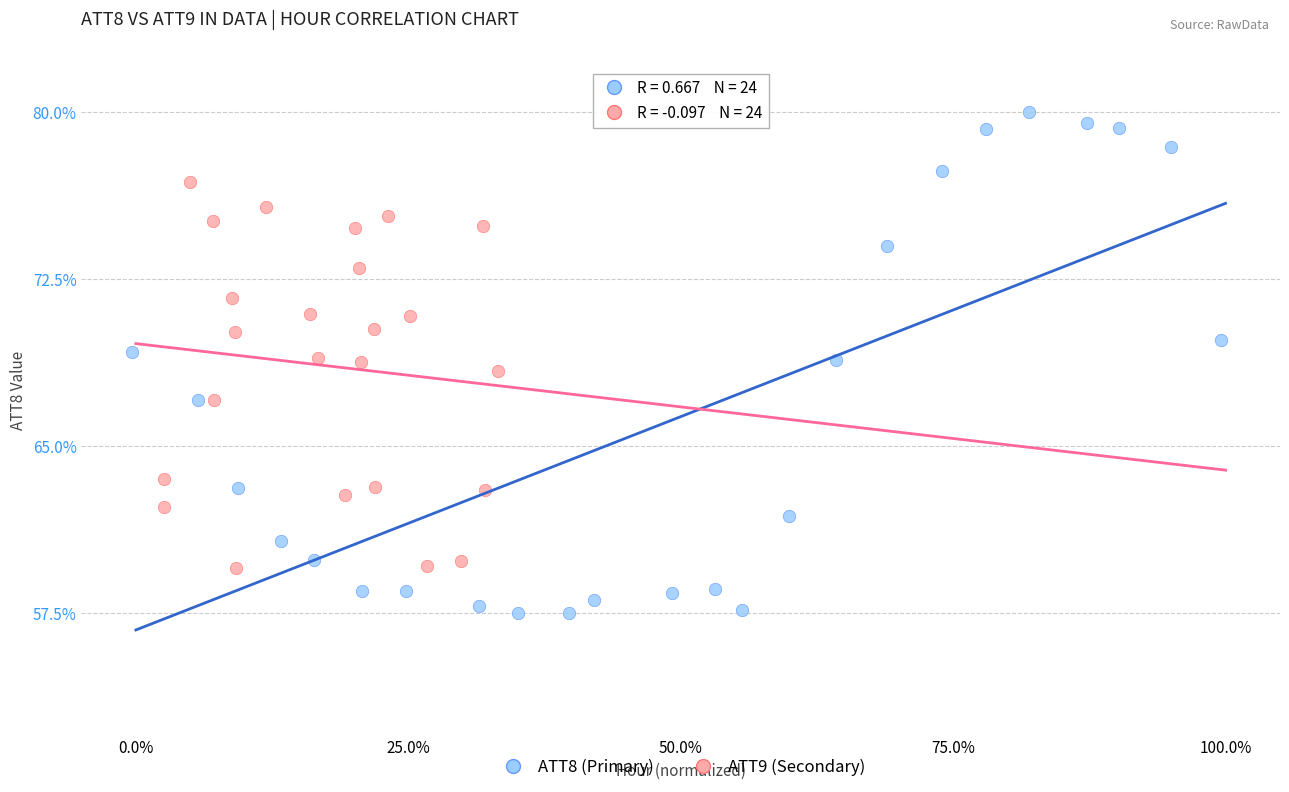

Which series reaches the minimum Y coordinate?

ATT8 (Primary)